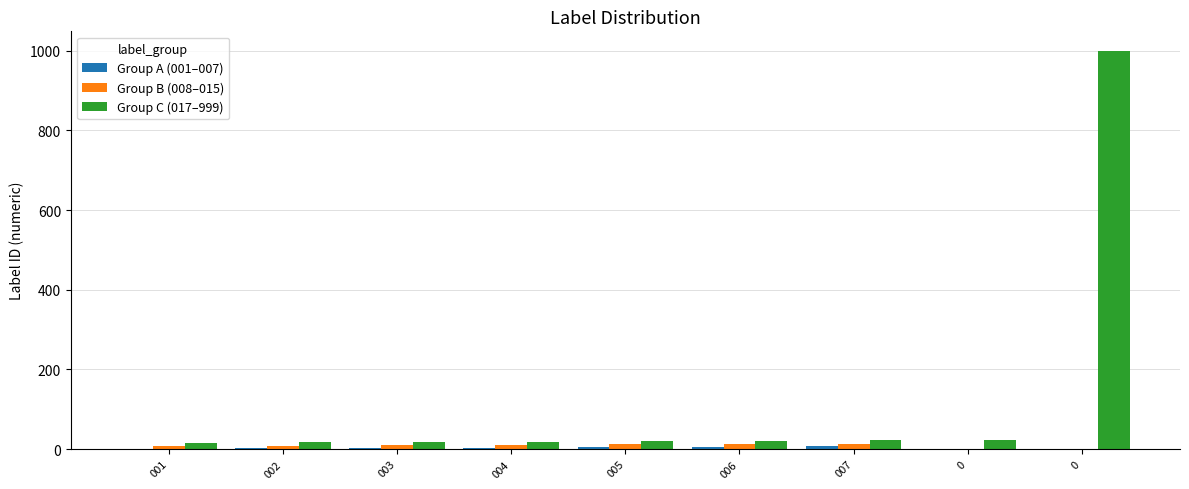

Are the bars horizontal?

No